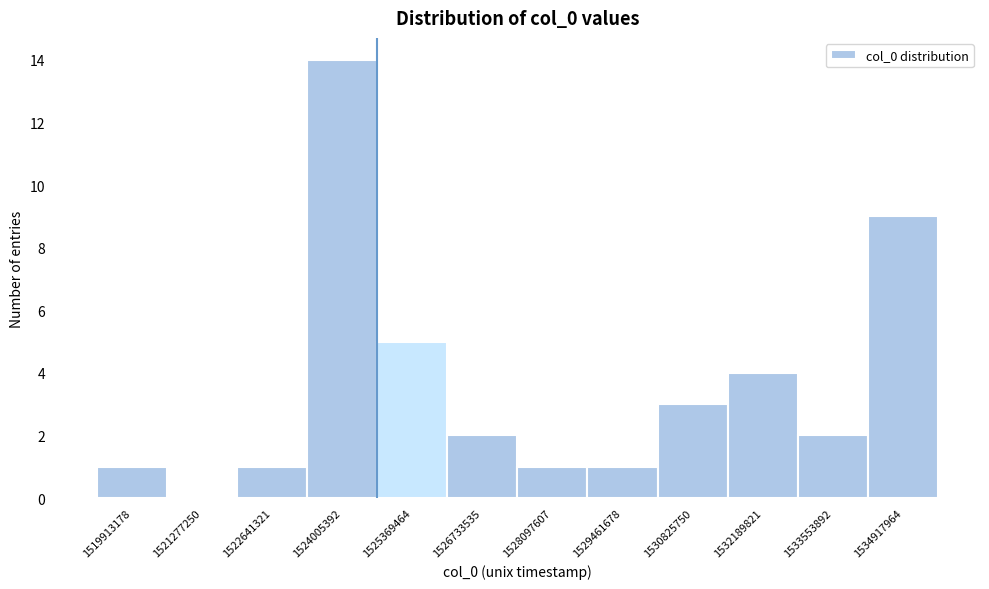

Reading left to right, list every bar in this chart as the range it spans on the x-axis followed by its height. Neither the bar edges nor the heights are printed on the chart, so give them approximately, as read against the axes.

1519200000 to 1520600000: 1
1520600000 to 1522000000: 0
1522000000 to 1523400000: 1
1523400000 to 1524600000: 14
1524600000 to 1526000000: 5
1526000000 to 1527400000: 2
1527400000 to 1528800000: 1
1528800000 to 1530200000: 1
1530200000 to 1531600000: 3
1531600000 to 1532800000: 4
1532800000 to 1534200000: 2
1534200000 to 1535600000: 9